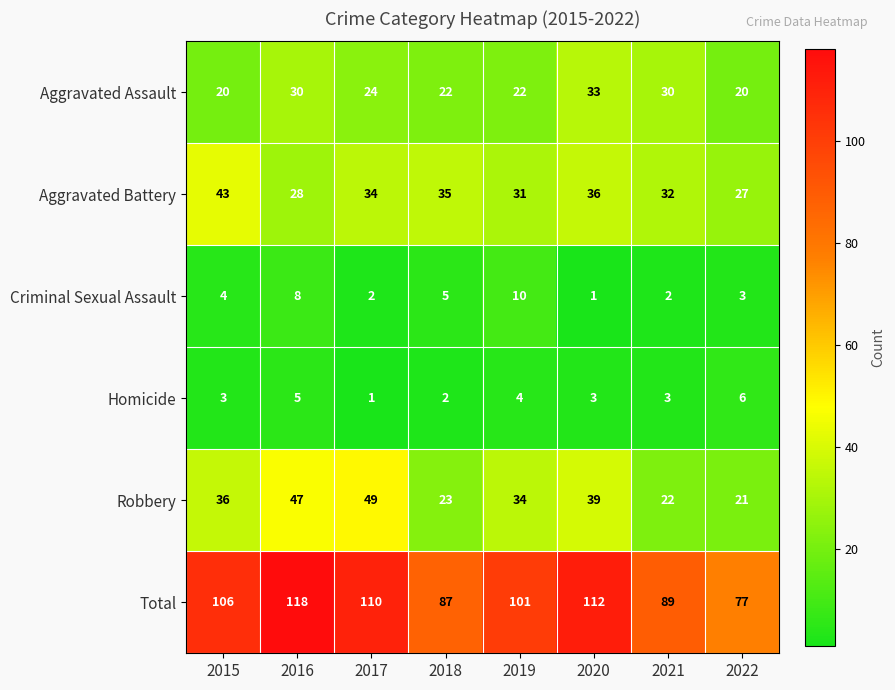

What is the total value across all series at 2021?

178